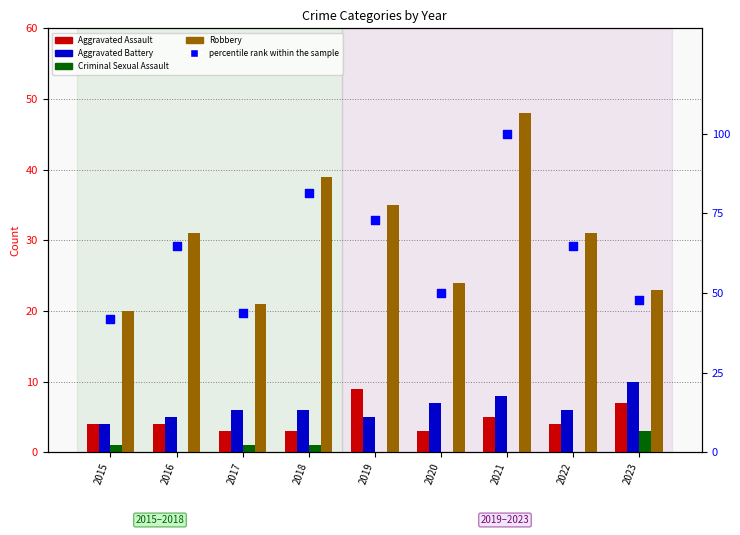

Is the value of Aggravated Assault at 2022 greater than the value of Aggravated Battery at 2022?

No